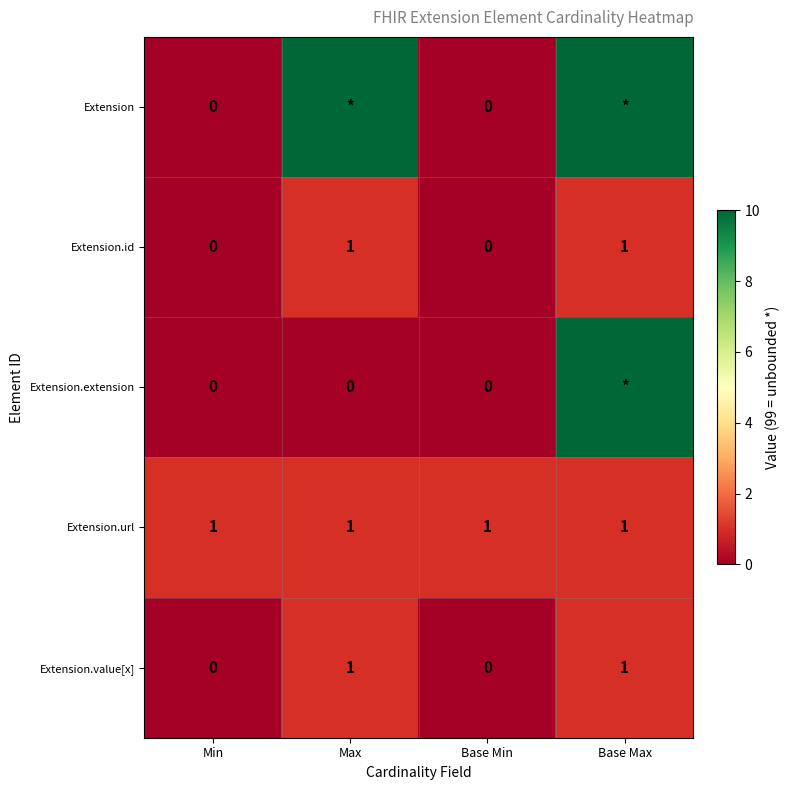

What is the difference between the maximum and minimum values in the Extension.id series?

1